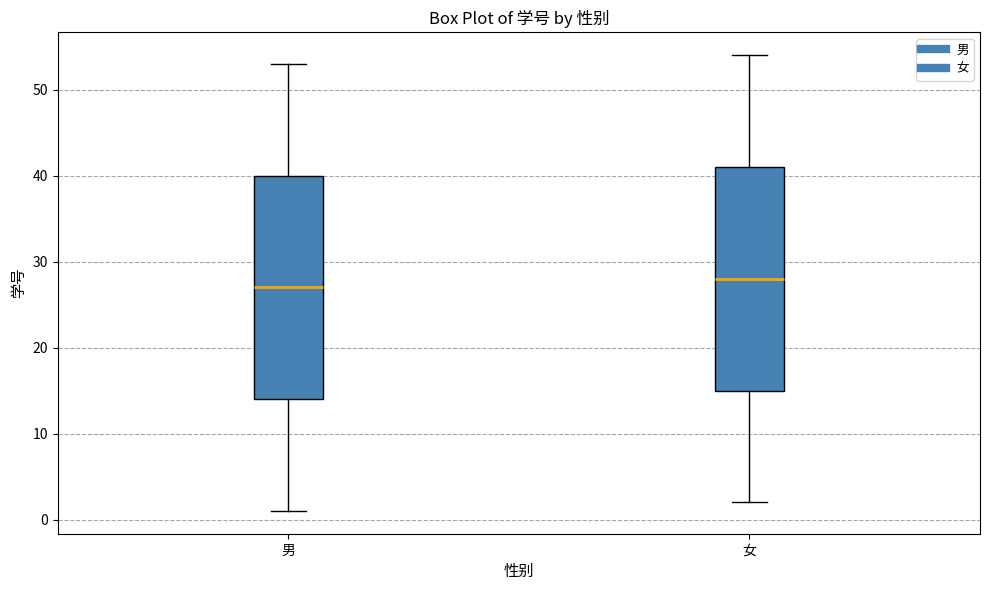

Reading left to right, read every box against the y-axis: the position of its median line, the range the box covers, and the ends of its whiskers. The values are not printed on the chart, so give them approximately, as read against the axis.

男: median 27, box 14 to 40, whiskers 1 to 53
女: median 28, box 15 to 41, whiskers 2 to 54